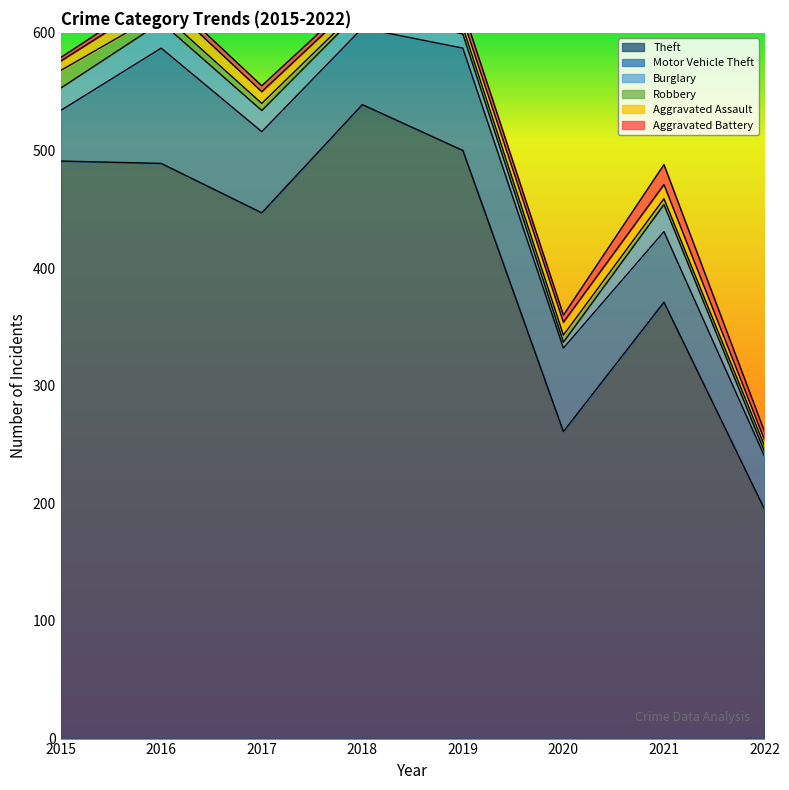

Reading left to right, list all the values displayed in this chart.

Theft: 2015=491	2016=489	2017=447	2018=539	2019=500	2020=261	2021=371	2022=195
Motor Vehicle Theft: 2015=43	2016=98	2017=69	2018=65	2019=87	2020=71	2021=60	2022=45
Burglary: 2015=19	2016=22	2017=18	2018=16	2019=12	2020=5	2021=23	2022=4
Robbery: 2015=15	2016=8	2017=6	2018=3	2019=6	2020=6	2021=5	2022=5
Aggravated Assault: 2015=8	2016=13	2017=10	2018=7	2019=7	2020=11	2021=12	2022=5
Aggravated Battery: 2015=3	2016=5	2017=5	2018=4	2019=8	2020=6	2021=17	2022=7